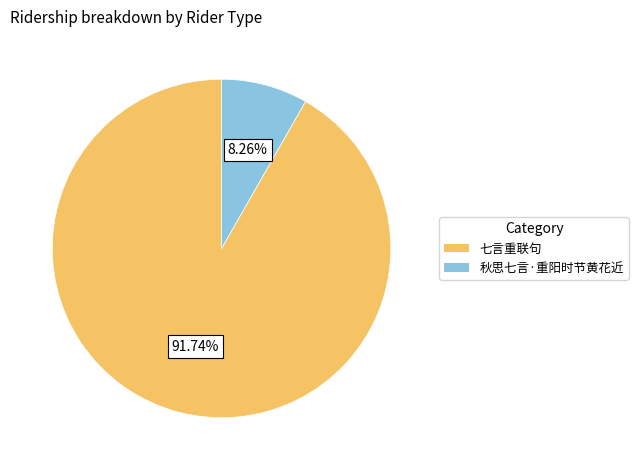

To the nearest percent, what is the difference between the 秋思七言·重阳时节黄花近 and 七言重联句 slice percentages?

83%